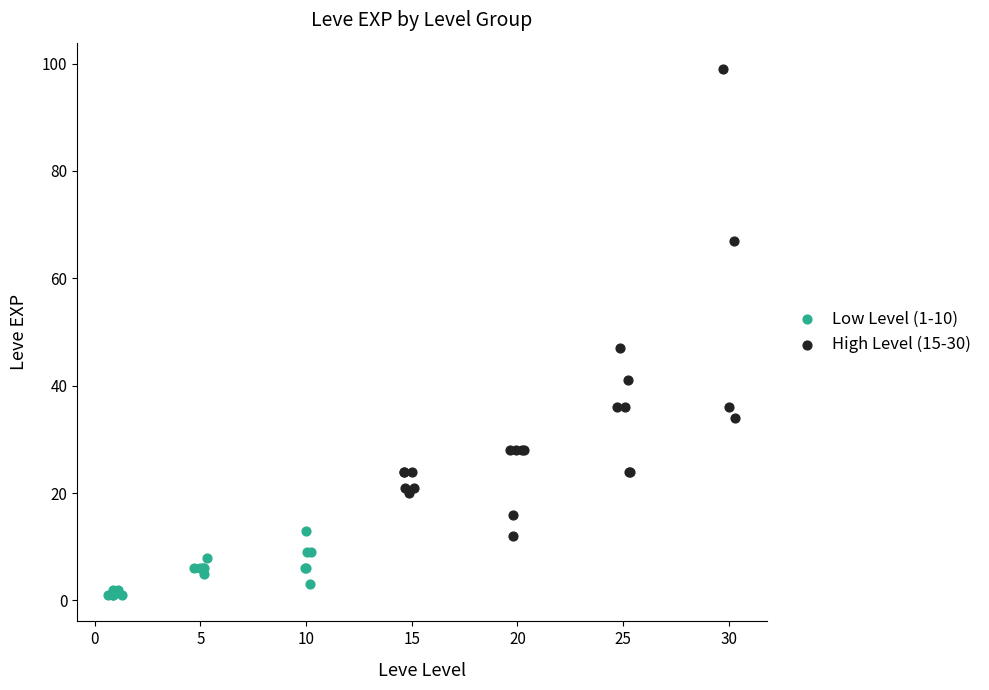

Which series contains the highest Y value?

High Level (15-30)